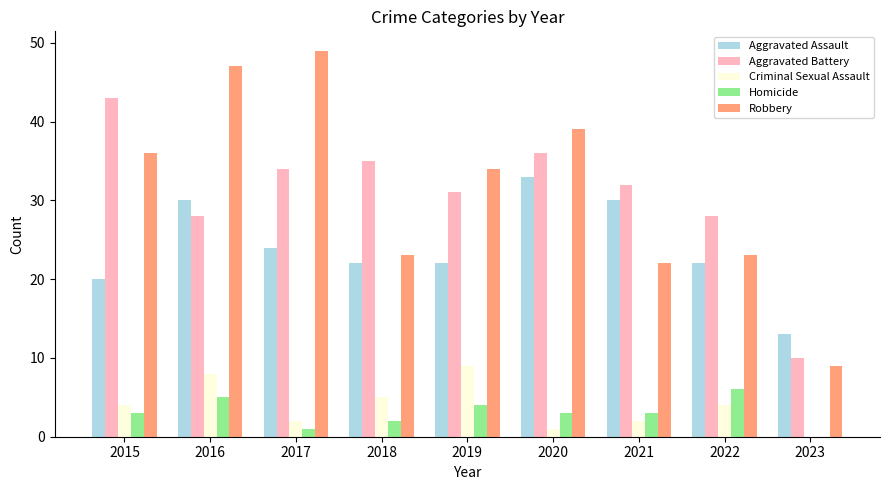

Reading left to right, transcribe all the data shown in this chart.

Aggravated Assault: 20	30	24	22	22	33	30	22	13
Aggravated Battery: 43	28	34	35	31	36	32	28	10
Criminal Sexual Assault: 4	8	2	5	9	1	2	4	0
Homicide: 3	5	1	2	4	3	3	6	0
Robbery: 36	47	49	23	34	39	22	23	9